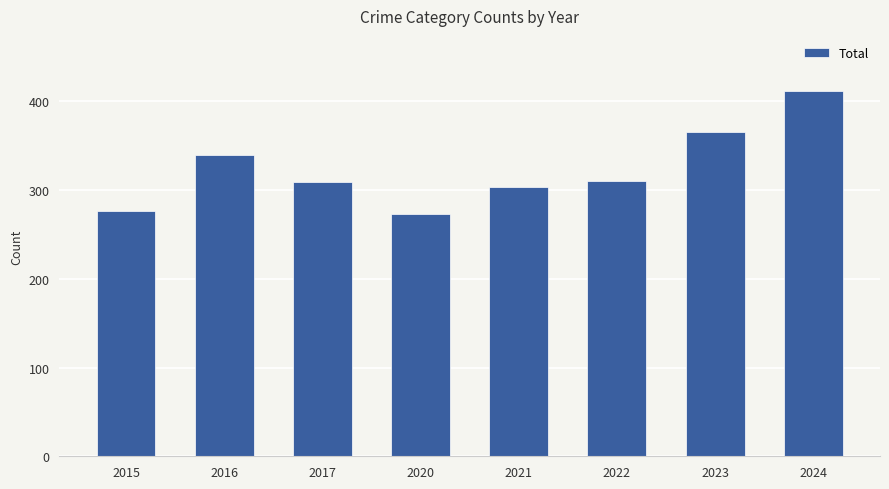

The chart shows a value of 276 at 2015. True or false?

True